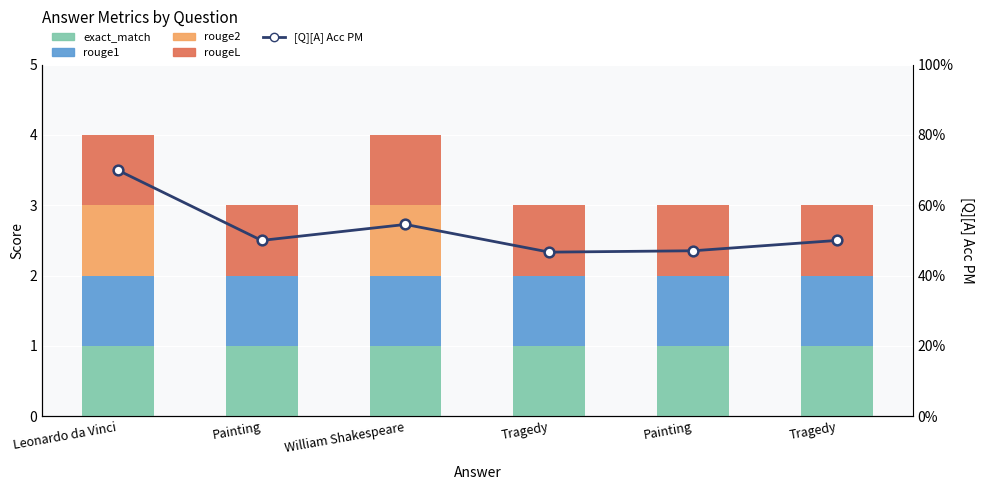

List the labels in order of rouge2 value, largest first.

Leonardo da Vinci, William Shakespeare, Painting, Tragedy, Painting, Tragedy